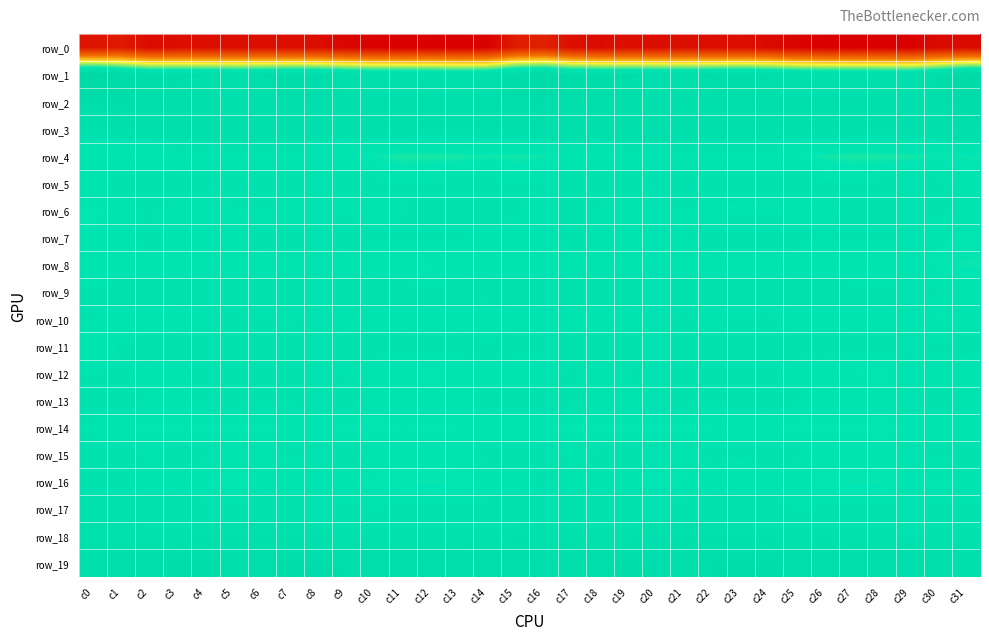

How many series are shown in this chart?

20